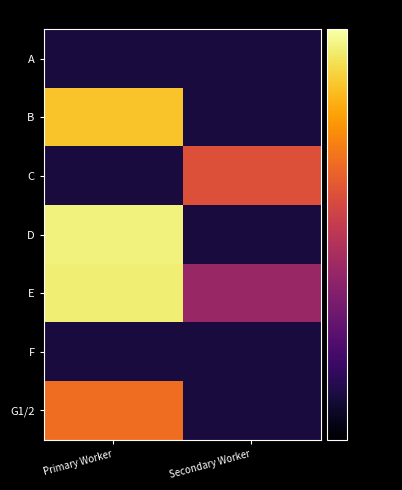

At which category does the chart reach its minimum across all series?

Primary Worker